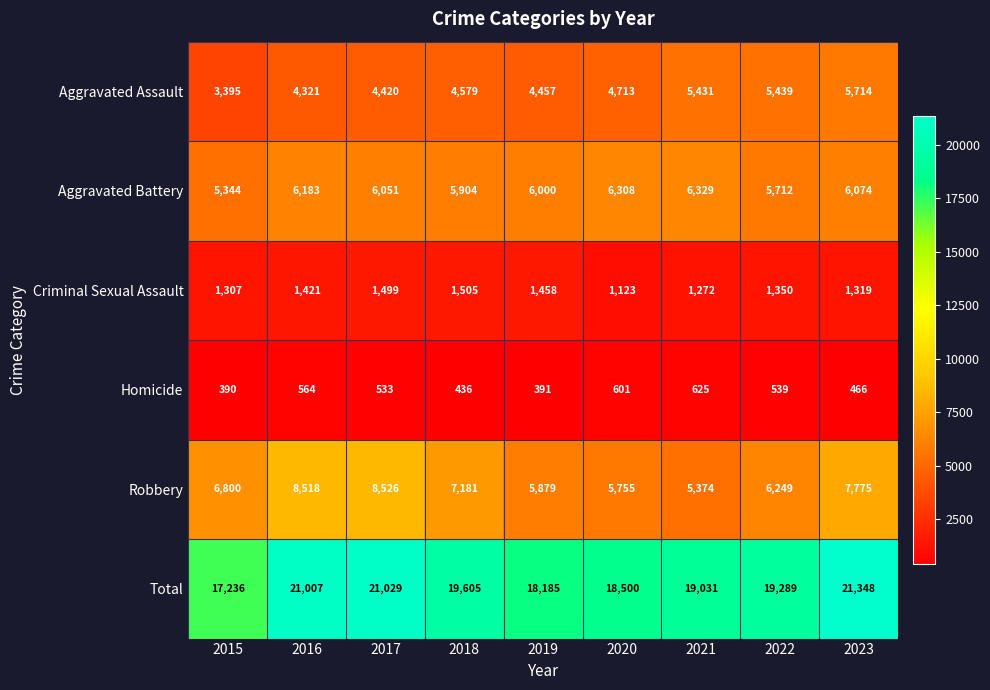

The value of Aggravated Battery at 2018 is 5904. True or false?

True